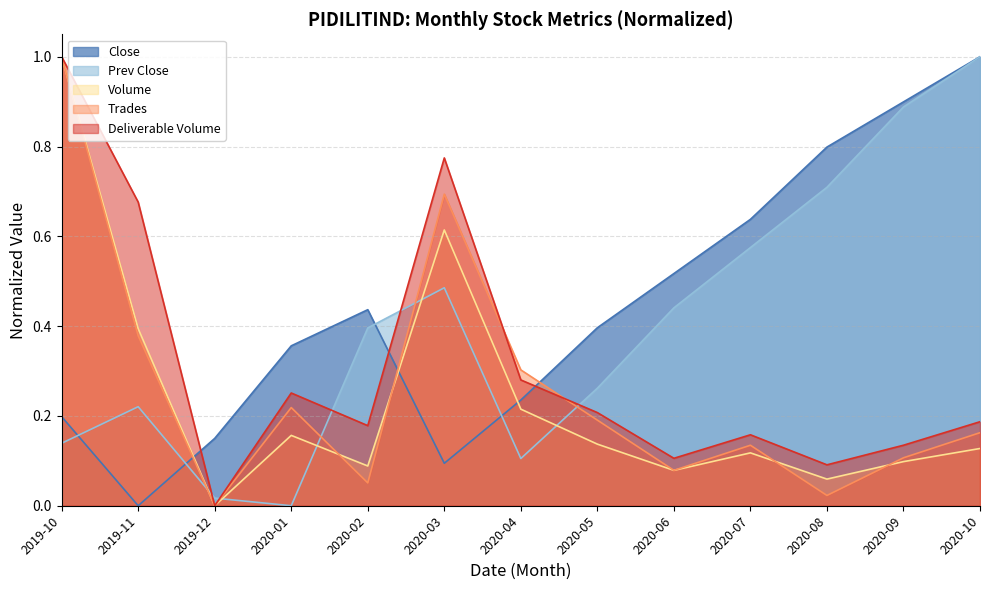

What is the maximum value for Volume?

1.0